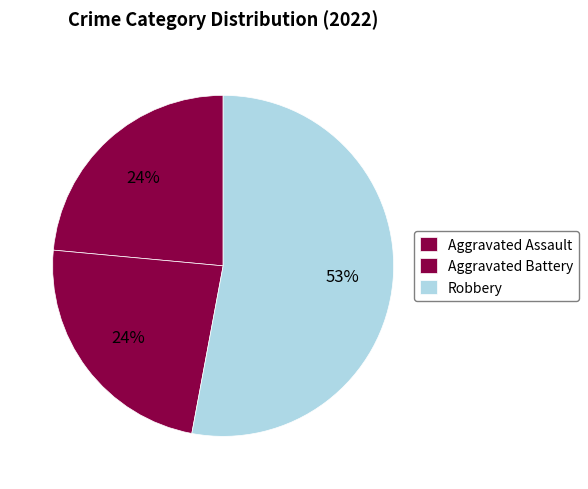

What percentage is the Aggravated Assault slice, to the nearest percent?

24%